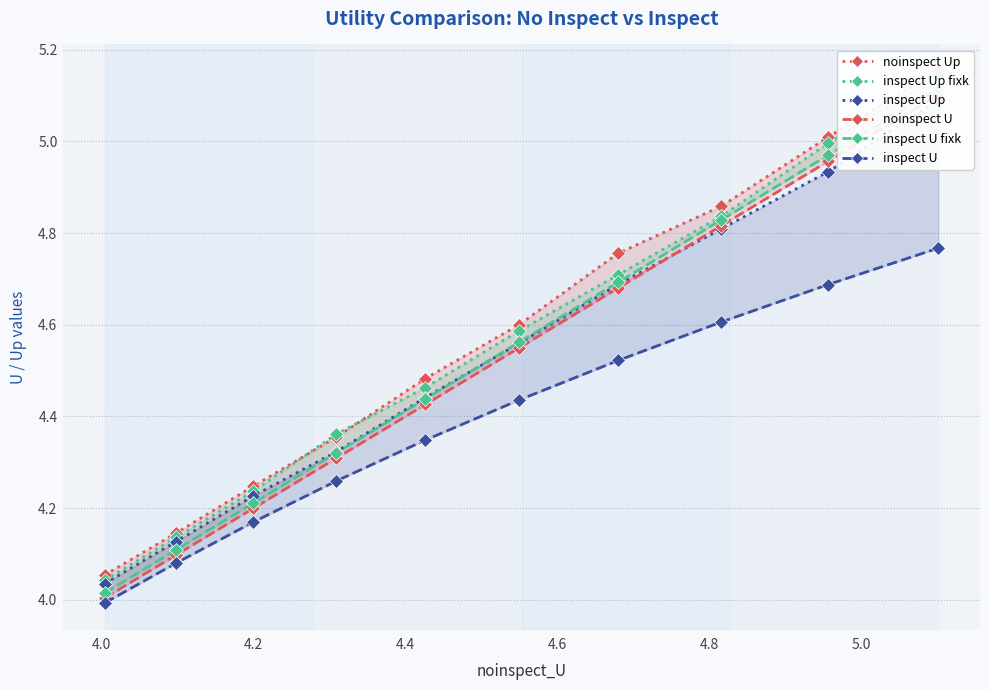

Which series has the widest spread of values?

inspect Up fixk